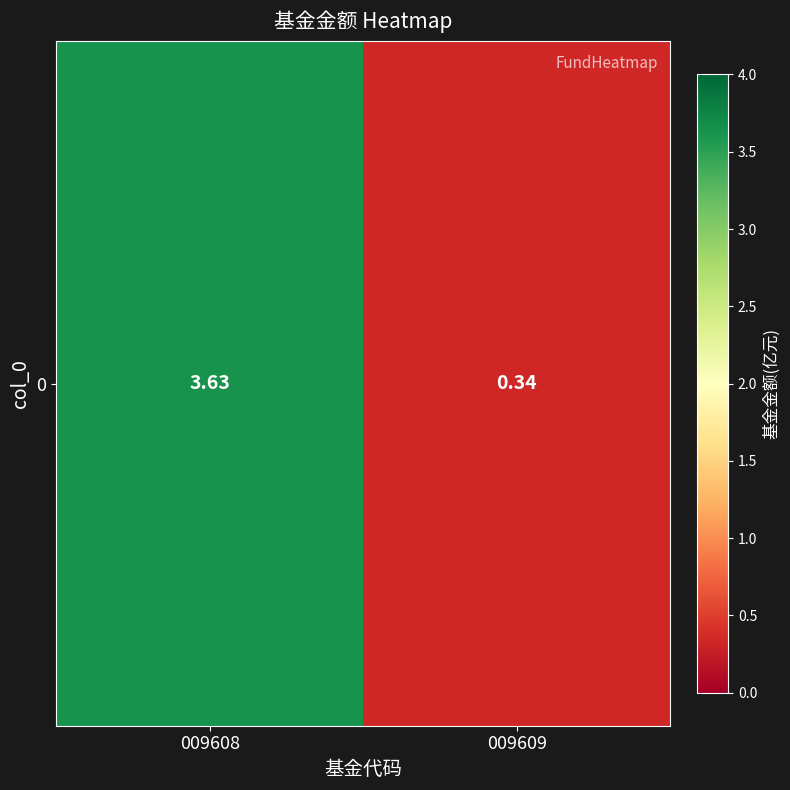

Is it true that the value at 009609 is 0.5?

False